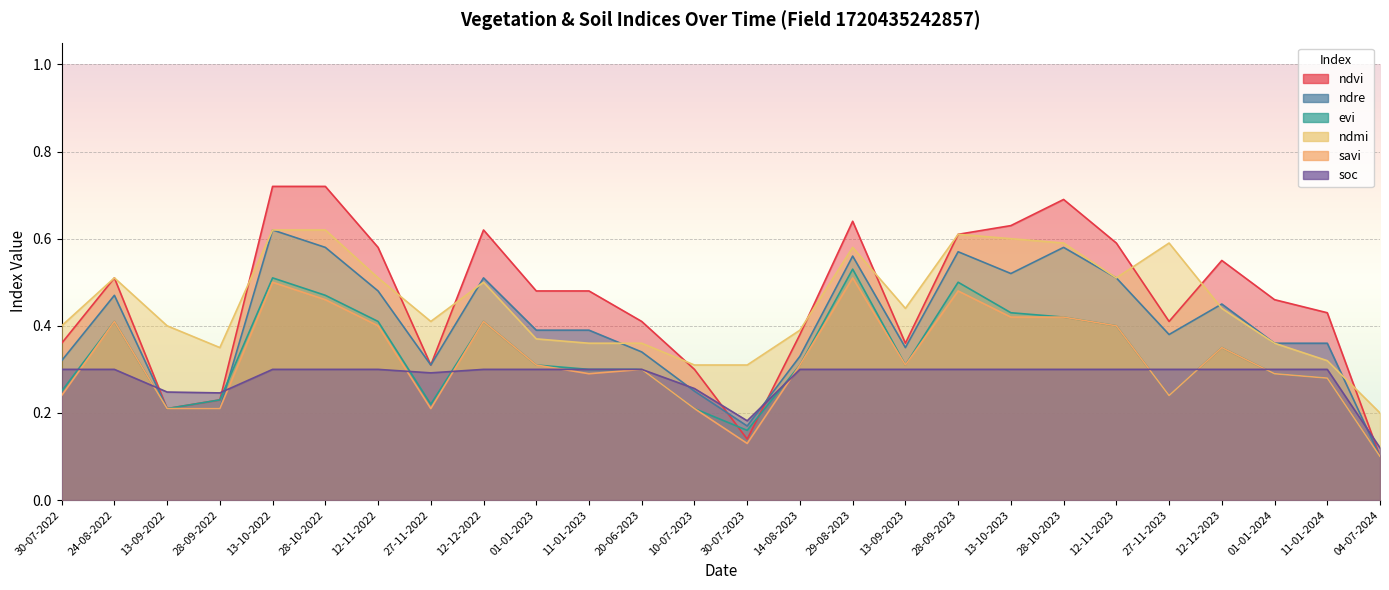

True or false: evi has more than 1 interior local peaks.

True